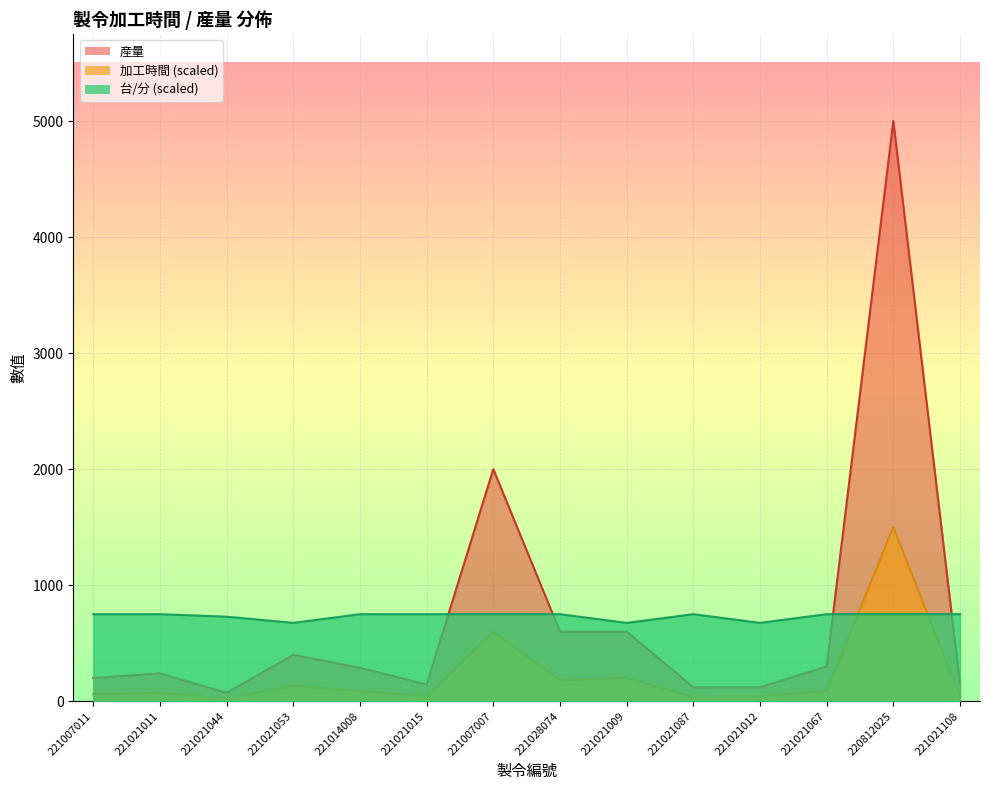

What is the maximum value shown in the chart?

5000.0